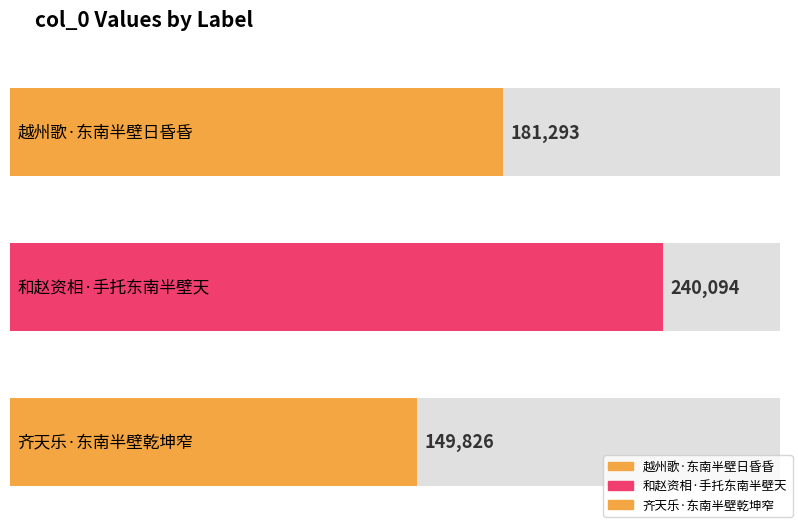

At which category does the chart reach its minimum across all series?

齐天乐·东南半壁乾坤窄